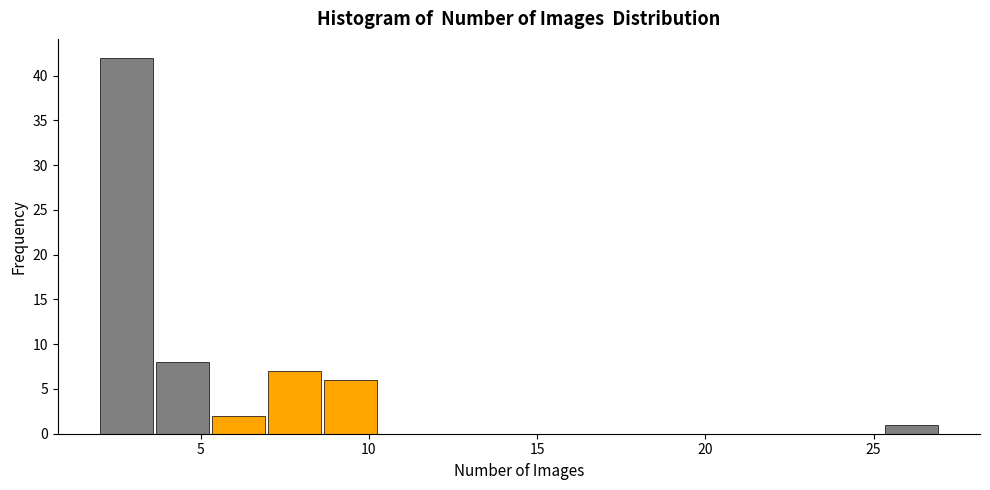

Read against the x-axis, roughly where is the centre of the tallest bar?

3.0